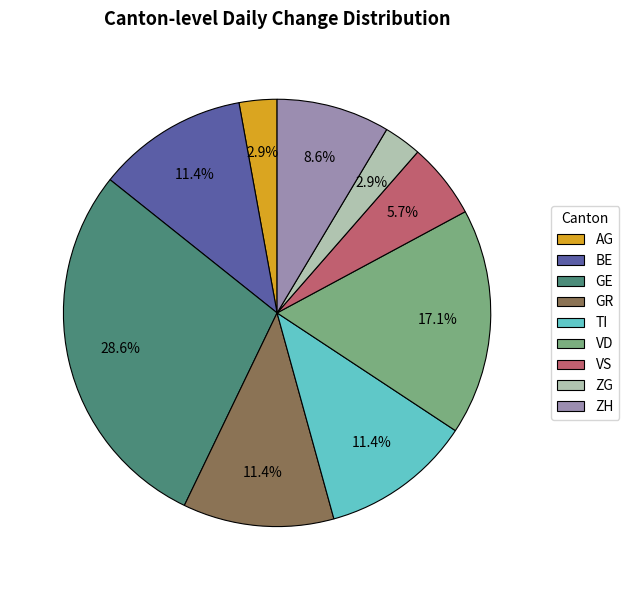

True or false: VD accounts for 27% of the total.

False